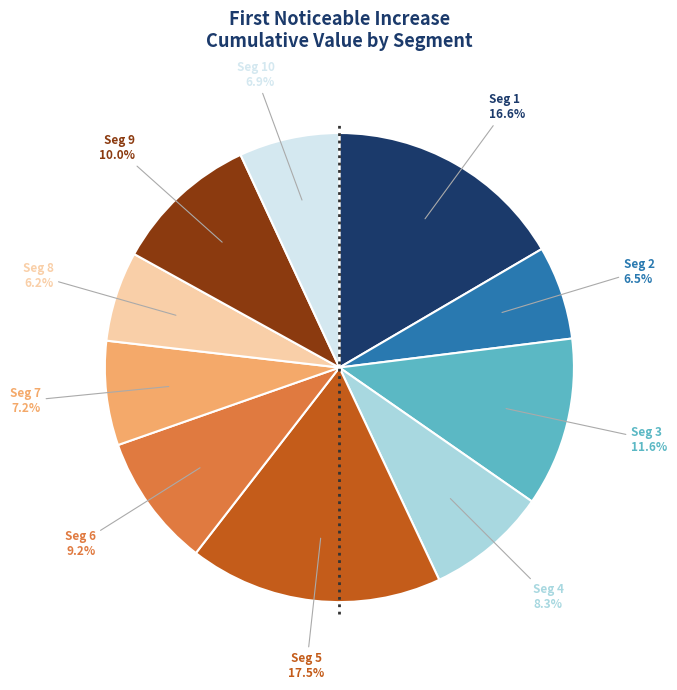

Is there any slice that represents more than half of the pie?

No